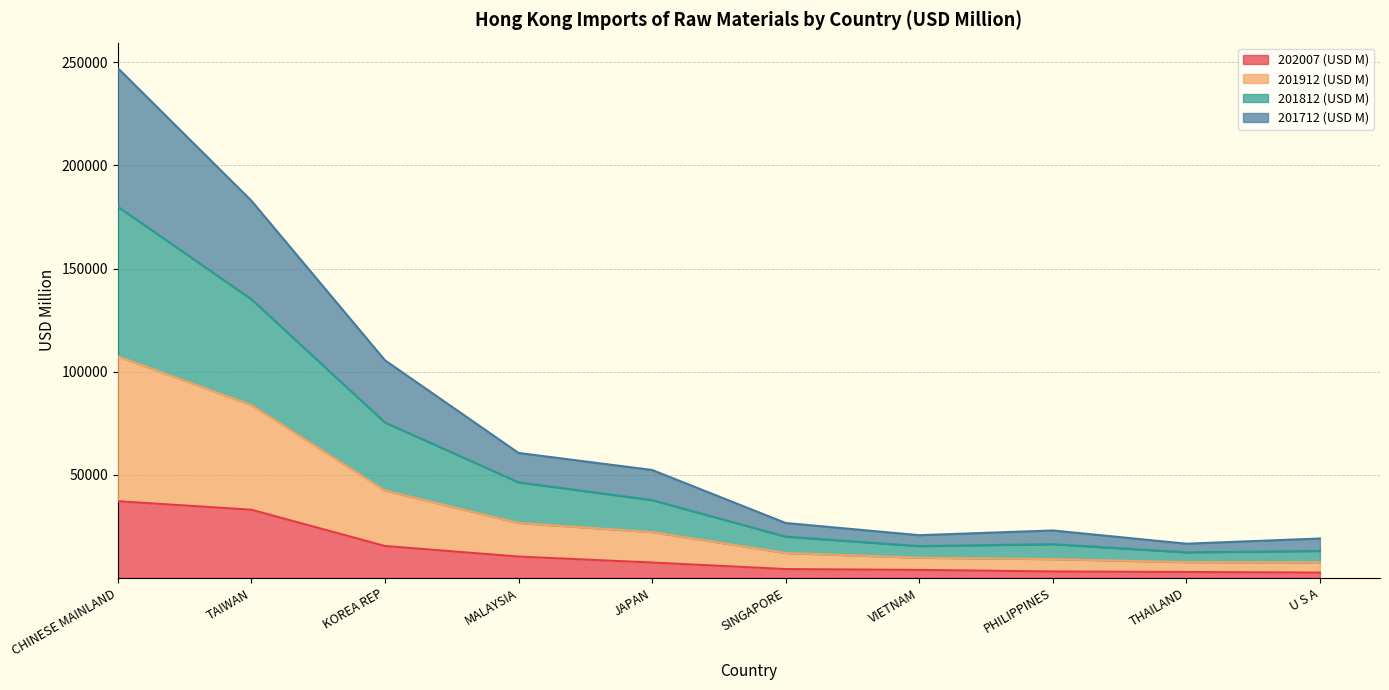

How many lines are shown in the chart?

4